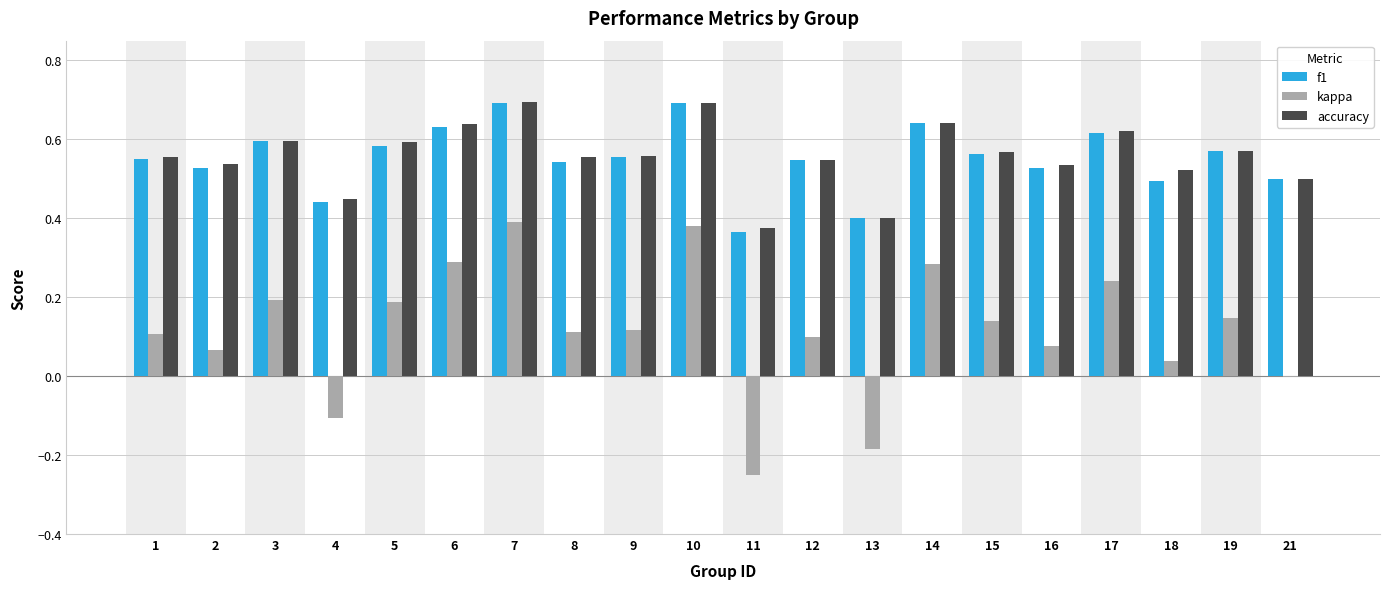

What is the sum of the f1 values at 3 and 18?

1.1